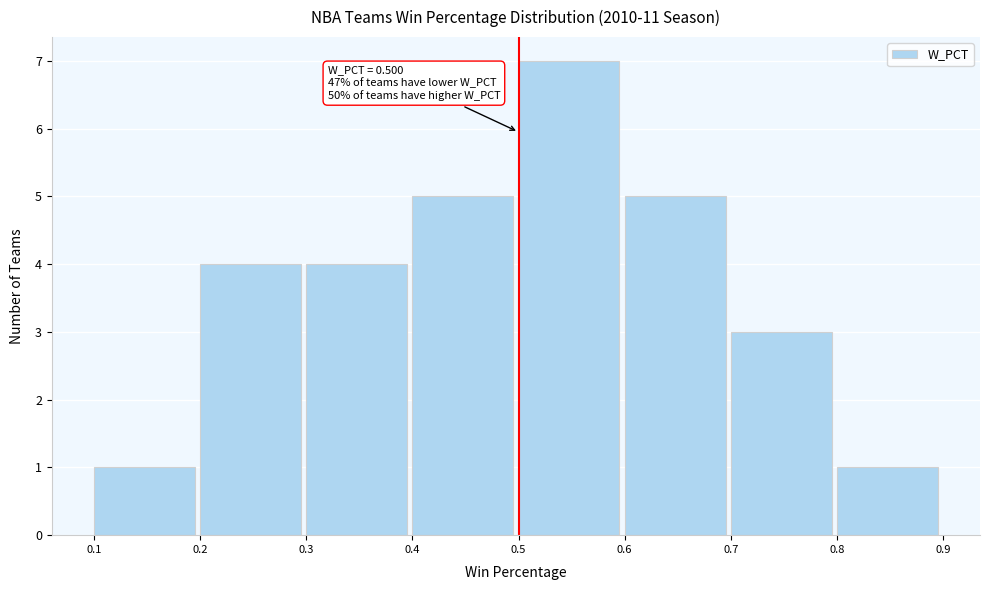

Over which range of the x-axis is the bar tallest?

0.5 to 0.6